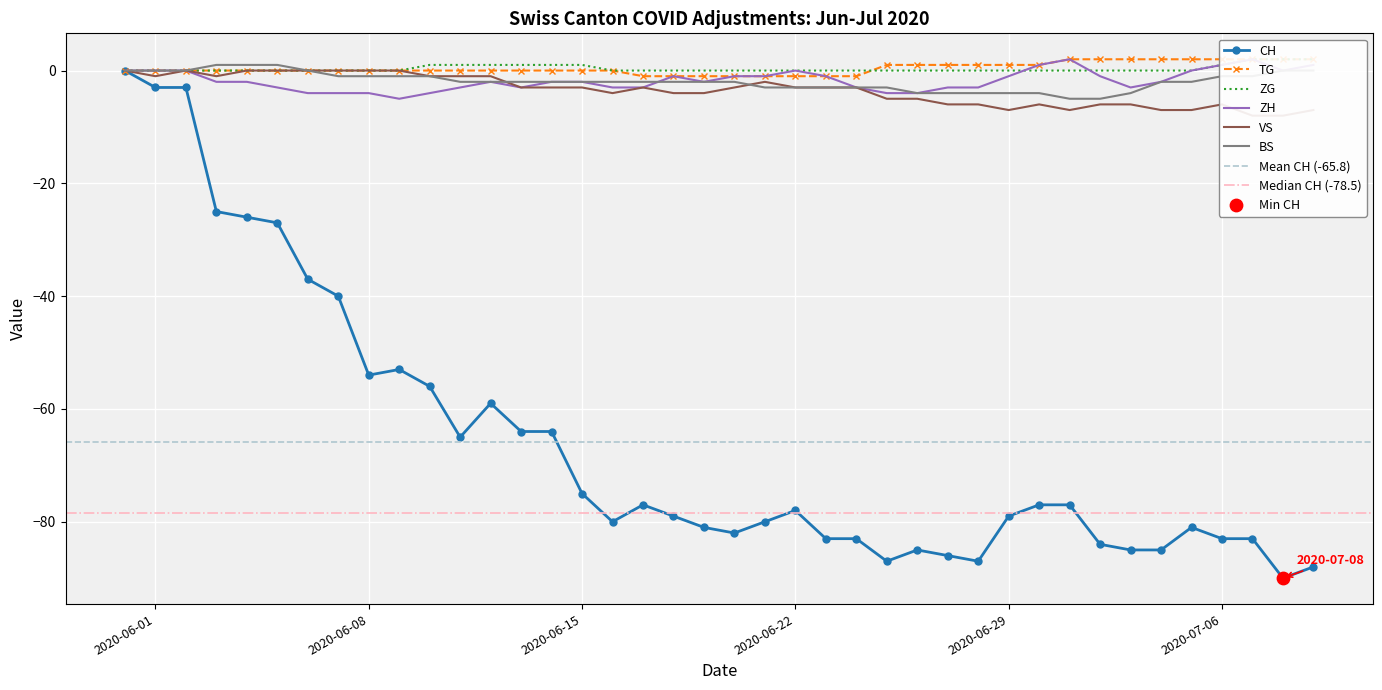

Which series has the largest total across all categories?

TG